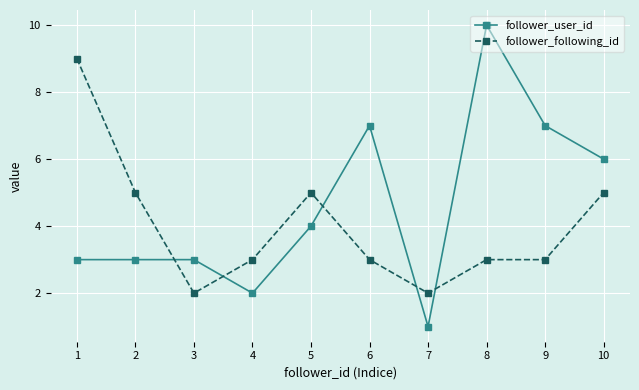

Between 2 and 6, which series saw the biggest shift?

follower_user_id